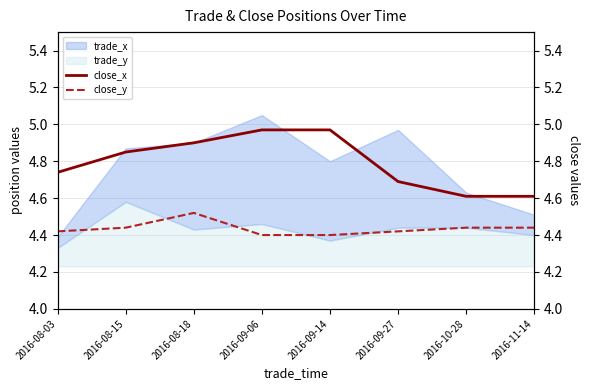

Is it true that trade_y equals 0.2 at 2016-09-14?

False